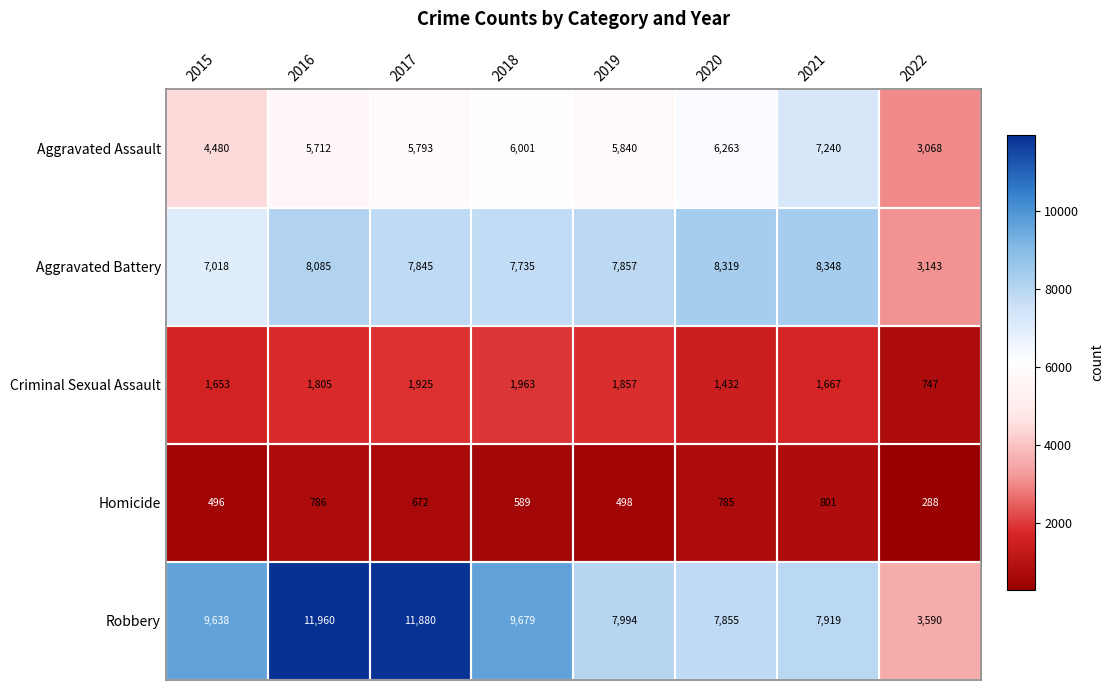

List the series in order of their peak value, lowest first.

Homicide, Criminal Sexual Assault, Aggravated Assault, Aggravated Battery, Robbery